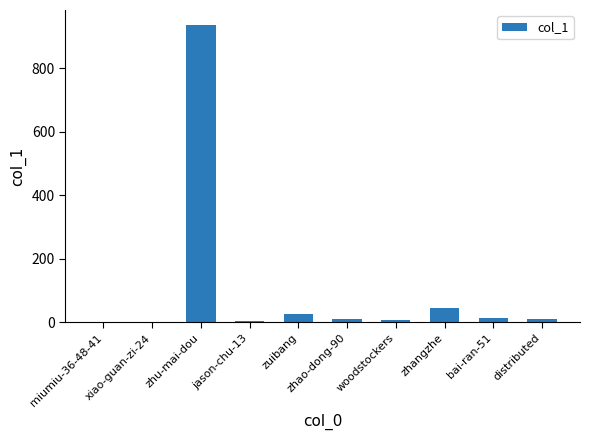

What is the sum of all values?

1057